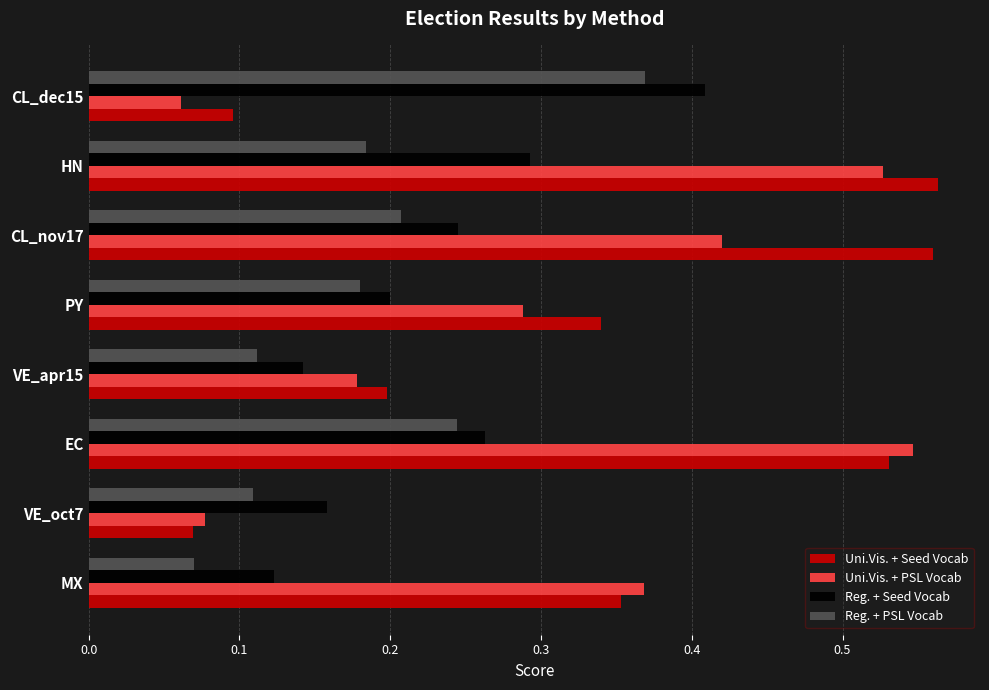

Between MX and EC, which series saw the biggest shift?

Uni.Vis. + PSL Vocab